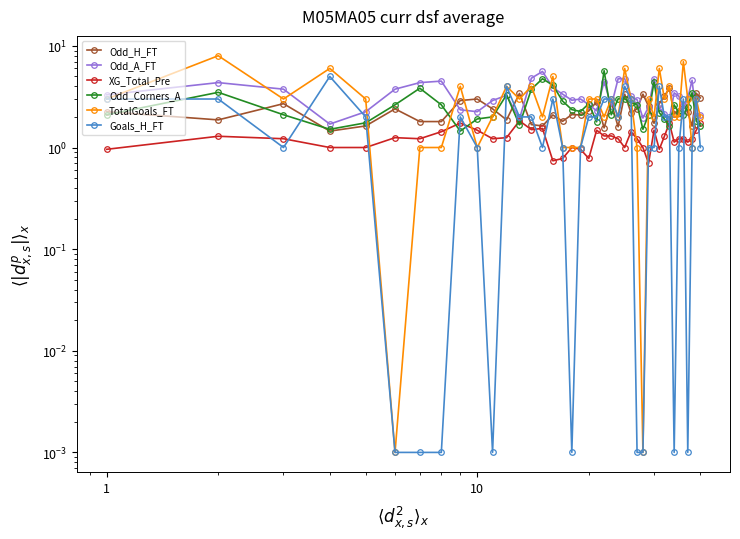

Reading left to right, what are all the values shown in this chart?

Odd_H_FT: 2.2	1.9	2.7	1.4	1.6	2.4	1.8	1.8	2.9	3.0	2.4	1.9	3.4	1.7	1.6	2.1	1.8	2.1	2.1	2.3	2.8	1.6	2.8	1.6	3.4	2.2	2.4	3.4	2.5	1.7	2.7	3.2	3.9	2.1	2.3	2.6	2.2	1.6	3.4	3.1
Odd_A_FT: 3.3	4.3	3.8	1.7	2.2	3.8	4.3	4.5	2.4	2.2	2.9	3.3	1.9	4.8	5.6	3.9	3.4	2.9	3.0	2.6	2.3	4.5	2.5	4.8	4.8	3.2	3.0	1.9	2.5	4.8	2.5	2.1	1.9	3.5	3.2	2.4	3.1	4.6	2.0	2.1
XG_Total_Pre: 1.0	1.3	1.2	1.0	1.0	1.2	1.2	1.4	1.7	1.5	1.2	1.2	1.8	1.5	1.5	0.7	0.8	1.0	1.0	0.8	1.5	1.3	1.3	1.2	1.0	1.4	1.2	1.0	0.7	1.5	1.0	1.3	1.7	1.1	1.2	1.2	1.1	1.2	1.5	1.7
Odd_Corners_A: 2.1	3.5	2.1	1.5	1.8	2.6	3.8	2.6	1.4	1.9	2.0	3.3	1.7	3.8	4.8	4.1	2.9	2.4	2.3	2.7	1.8	5.7	2.1	3.0	3.0	2.8	2.6	1.5	2.1	4.4	2.2	1.9	1.6	2.6	2.2	2.1	2.5	3.5	1.8	1.6
TotalGoals_FT: 3.0	8.0	3.0	6.0	3.0	0.0	1.0	1.0	4.0	1.0	2.0	4.0	3.0	4.0	2.0	5.0	1.0	1.0	1.0	3.0	3.0	2.0	3.0	2.0	6.0	3.0	1.0	0.0	3.0	2.0	6.0	3.0	4.0	2.0	2.0	7.0	3.0	1.0	3.0	2.0
Goals_H_FT: 3.0	3.0	1.0	5.0	2.0	0.0	0.0	0.0	2.0	1.0	0.0	4.0	2.0	2.0	1.0	3.0	1.0	0.0	1.0	2.0	2.0	3.0	3.0	2.0	4.0	3.0	0.0	0.0	1.0	1.0	4.0	2.0	2.0	0.0	1.0	3.0	0.0	1.0	3.0	1.0